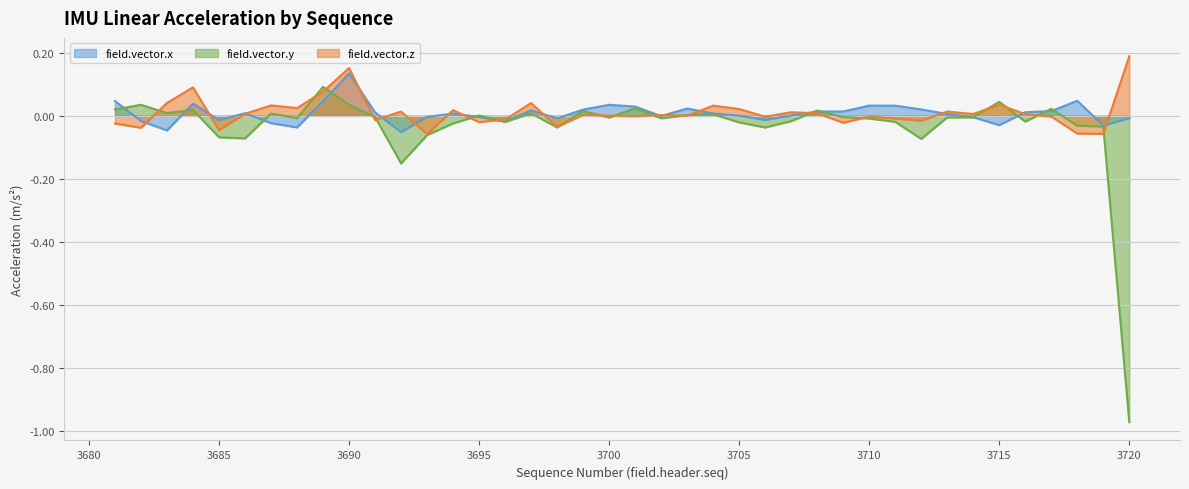

How many lines are shown in the chart?

3